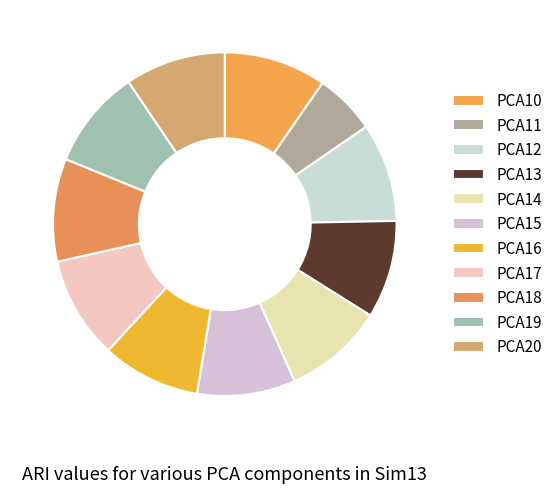

Does PCA15 represent more than half of the total?

No